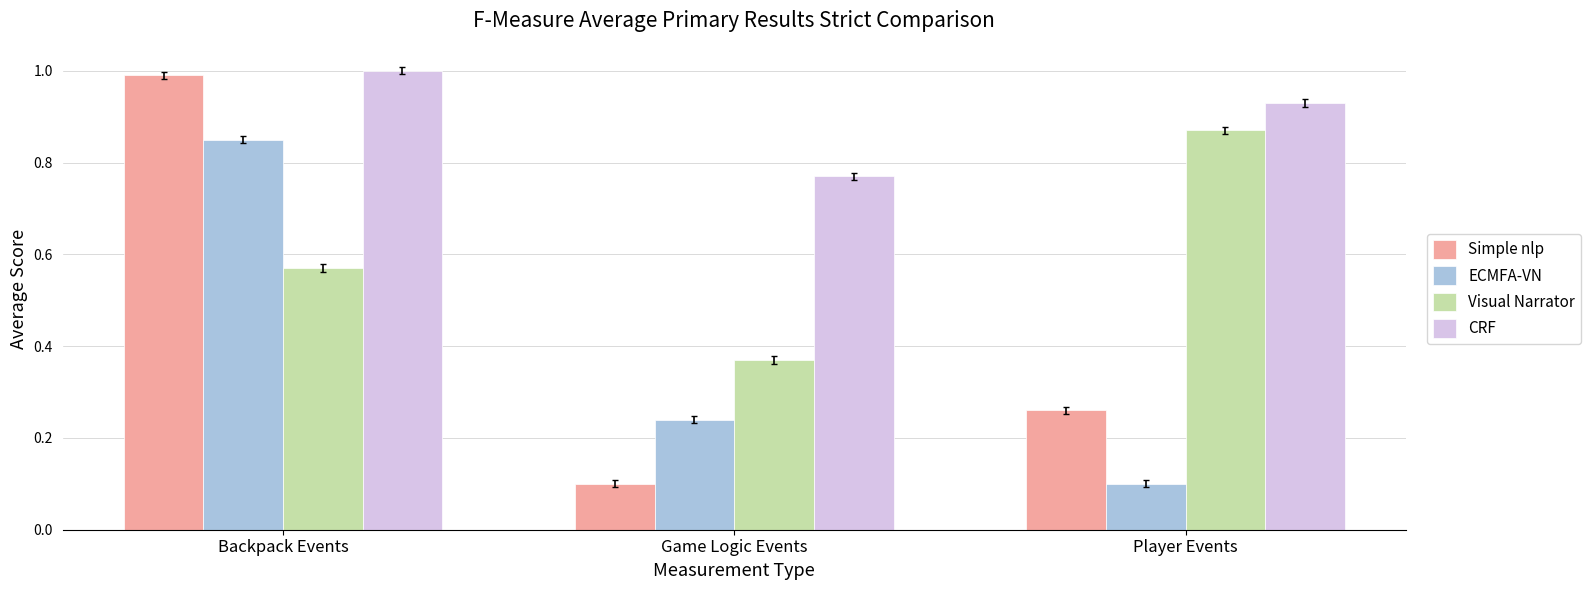

Which series changed the most between Game Logic Events and Player Events?

Visual Narrator